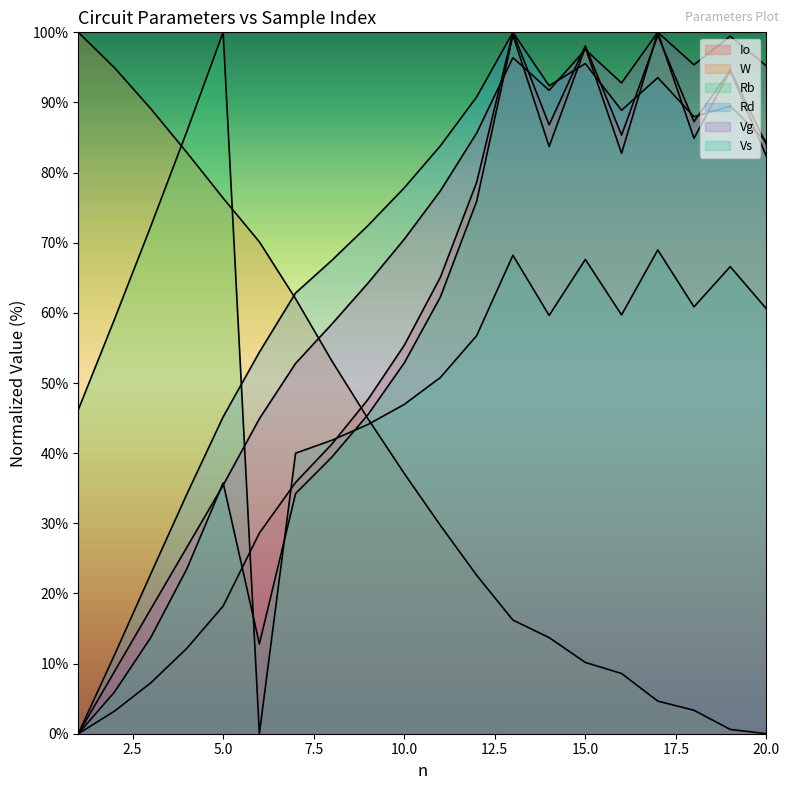

What value does the Io series have at 12?

78.6